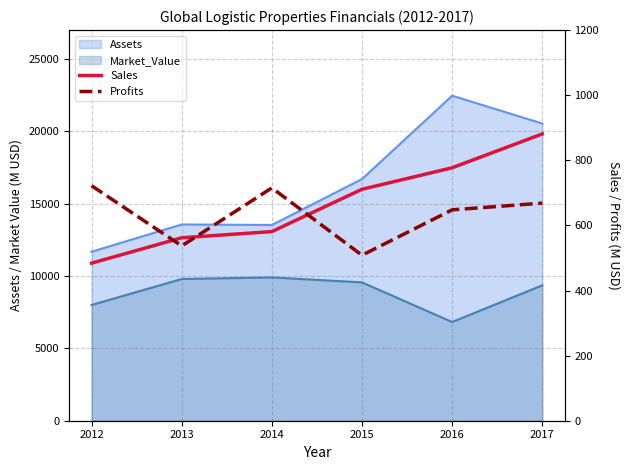

Between which two adjacent categories do Sales and Profits first intersect?

2012 and 2013